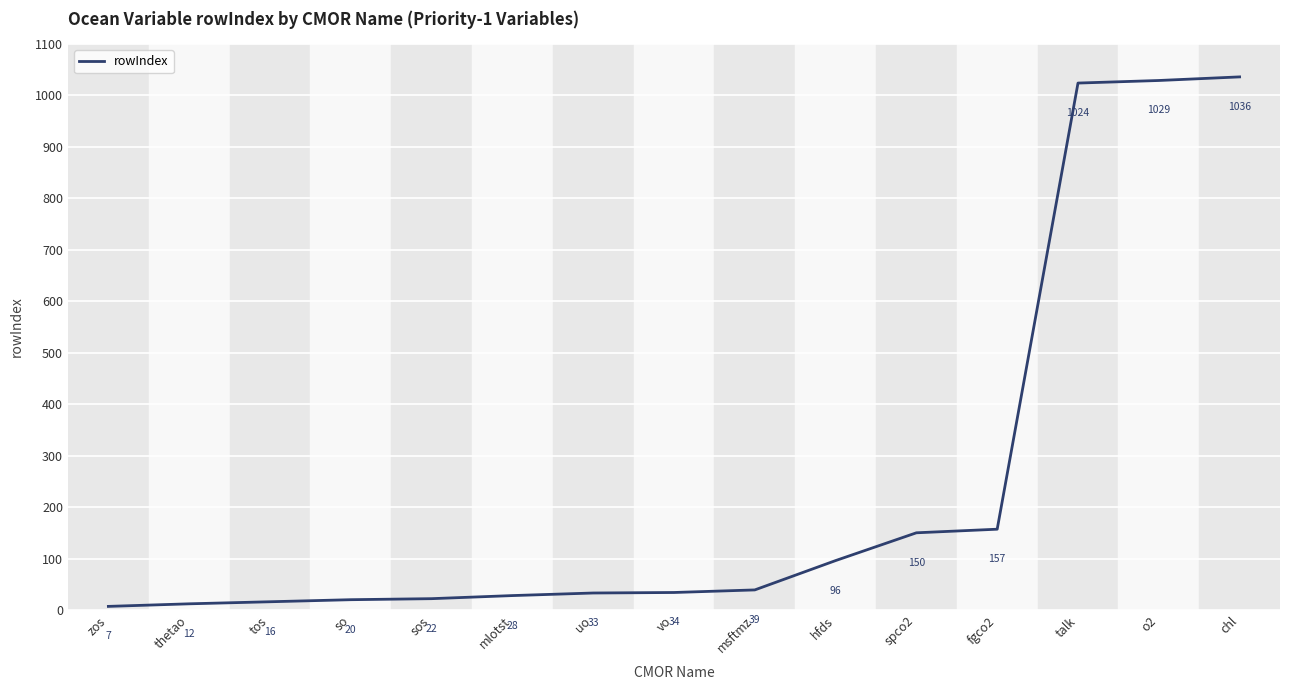

Reading left to right, extract all data points from this chart.

zos=7	thetao=12	tos=16	so=20	sos=22	mlotst=28	uo=33	vo=34	msftmz=39	hfds=96	spco2=150	fgco2=157	talk=1024	o2=1029	chl=1036